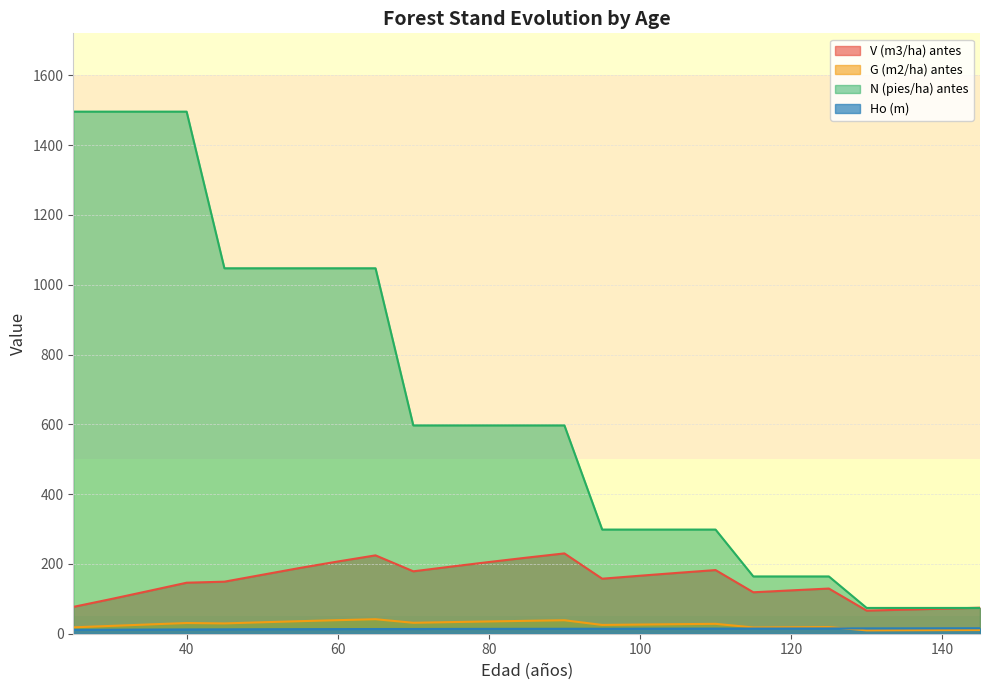

True or false: G (m2/ha) antes has more than 2 interior local peaks.

True